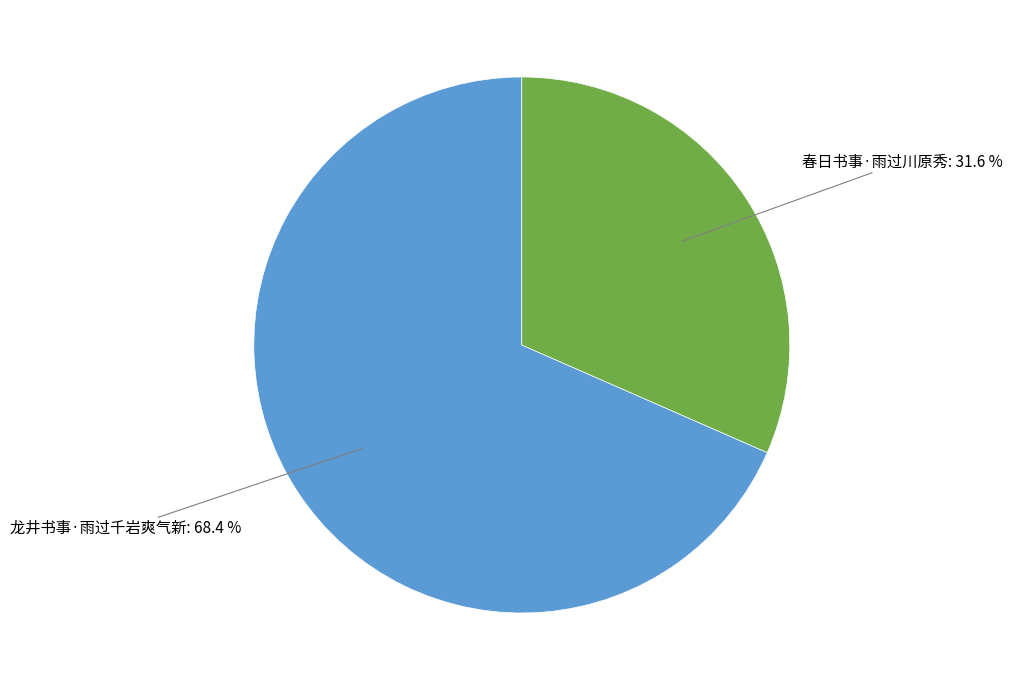

Is there any slice that represents more than half of the pie?

Yes